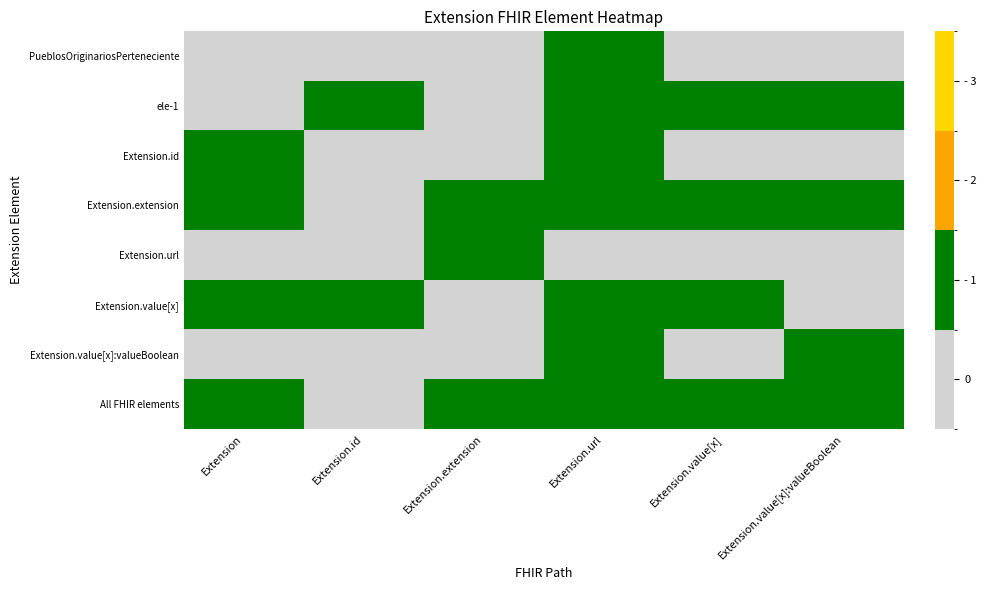

Reading left to right, extract all data points from this chart.

PueblosOriginariosPerteneciente: Extension=0	Extension.id=0	Extension.extension=0	Extension.url=1	Extension.value[x]=0	Extension.value[x]:valueBoolean=0
ele-1: Extension=0	Extension.id=1	Extension.extension=0	Extension.url=1	Extension.value[x]=1	Extension.value[x]:valueBoolean=1
Extension.id: Extension=1	Extension.id=0	Extension.extension=0	Extension.url=1	Extension.value[x]=0	Extension.value[x]:valueBoolean=0
Extension.extension: Extension=1	Extension.id=0	Extension.extension=1	Extension.url=1	Extension.value[x]=1	Extension.value[x]:valueBoolean=1
Extension.url: Extension=0	Extension.id=0	Extension.extension=1	Extension.url=0	Extension.value[x]=0	Extension.value[x]:valueBoolean=0
Extension.value[x]: Extension=1	Extension.id=1	Extension.extension=0	Extension.url=1	Extension.value[x]=1	Extension.value[x]:valueBoolean=0
Extension.value[x]:valueBoolean: Extension=0	Extension.id=0	Extension.extension=0	Extension.url=1	Extension.value[x]=0	Extension.value[x]:valueBoolean=1
All FHIR elements: Extension=1	Extension.id=0	Extension.extension=1	Extension.url=1	Extension.value[x]=1	Extension.value[x]:valueBoolean=1